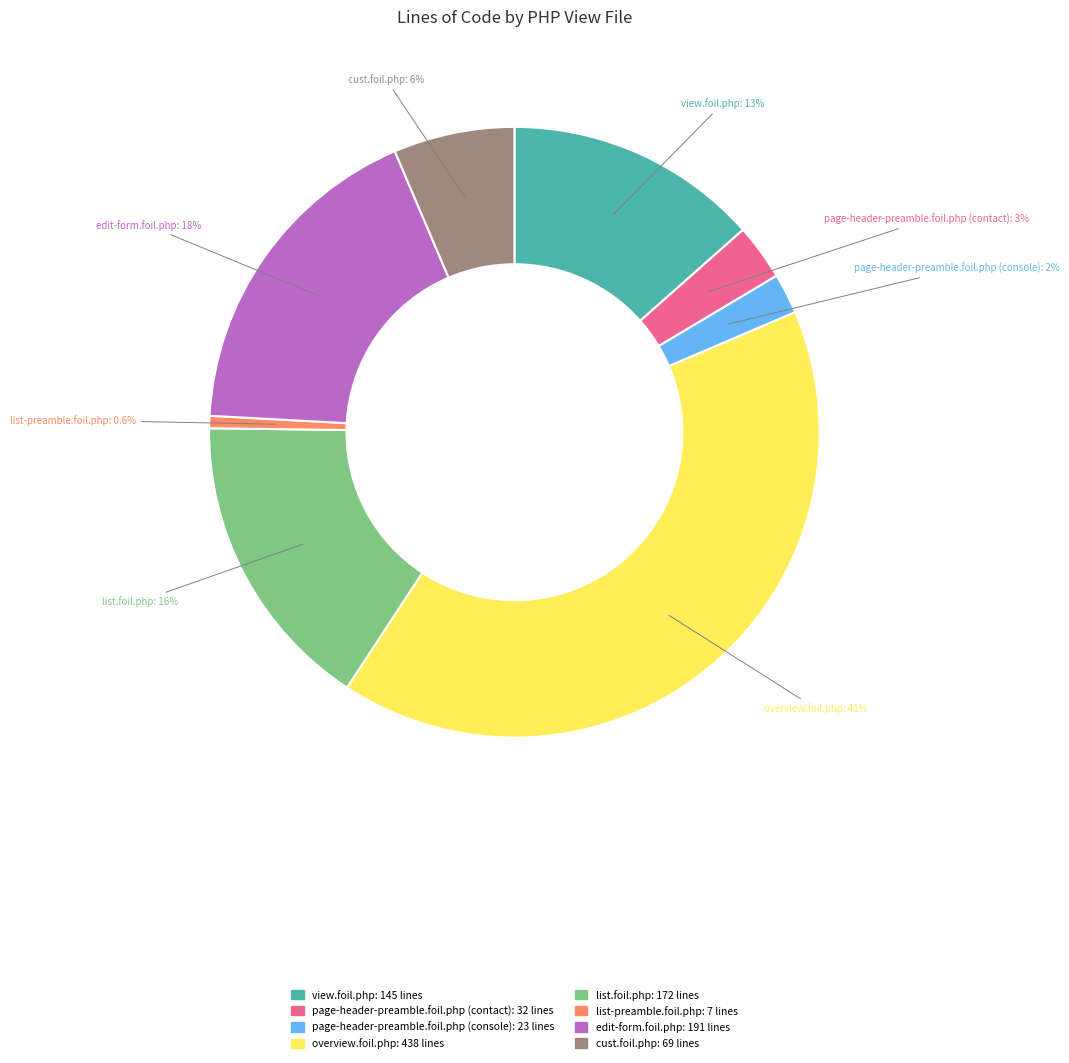

Is it true that list-preamble.foil.php is 11% of the pie?

False